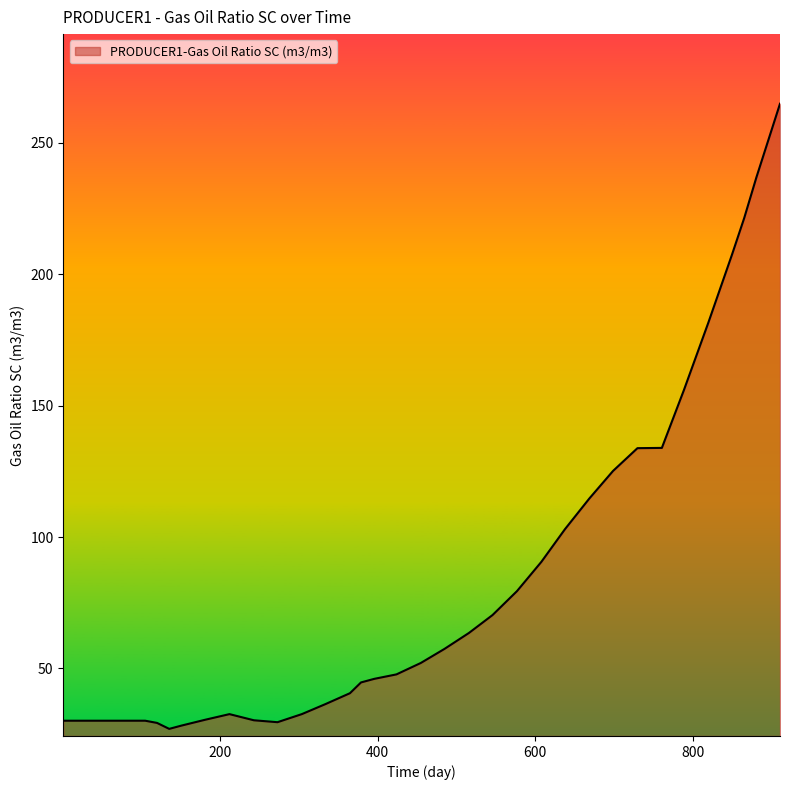

What is the difference between the maximum and minimum values?

237.9